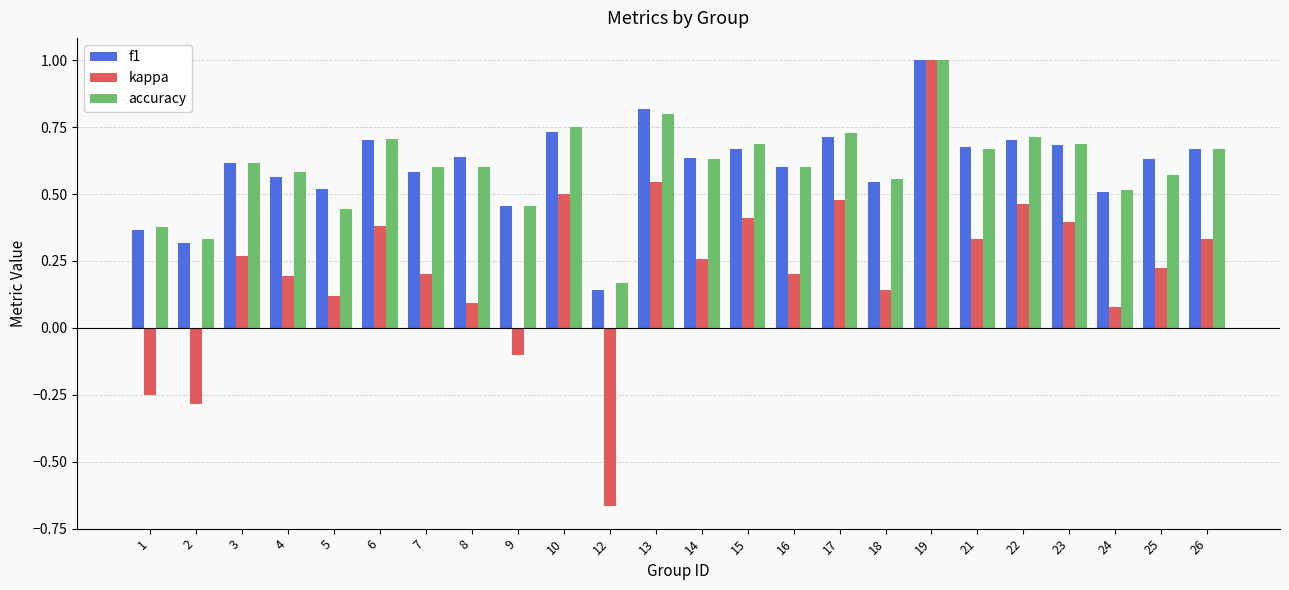

How many data points does each series have?

24